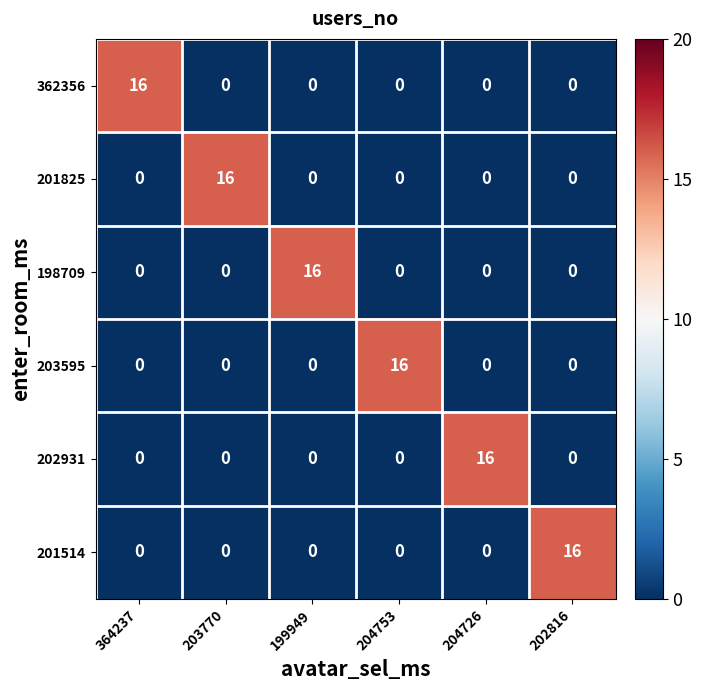

The 202931 series shows 0 at 203770. True or false?

True